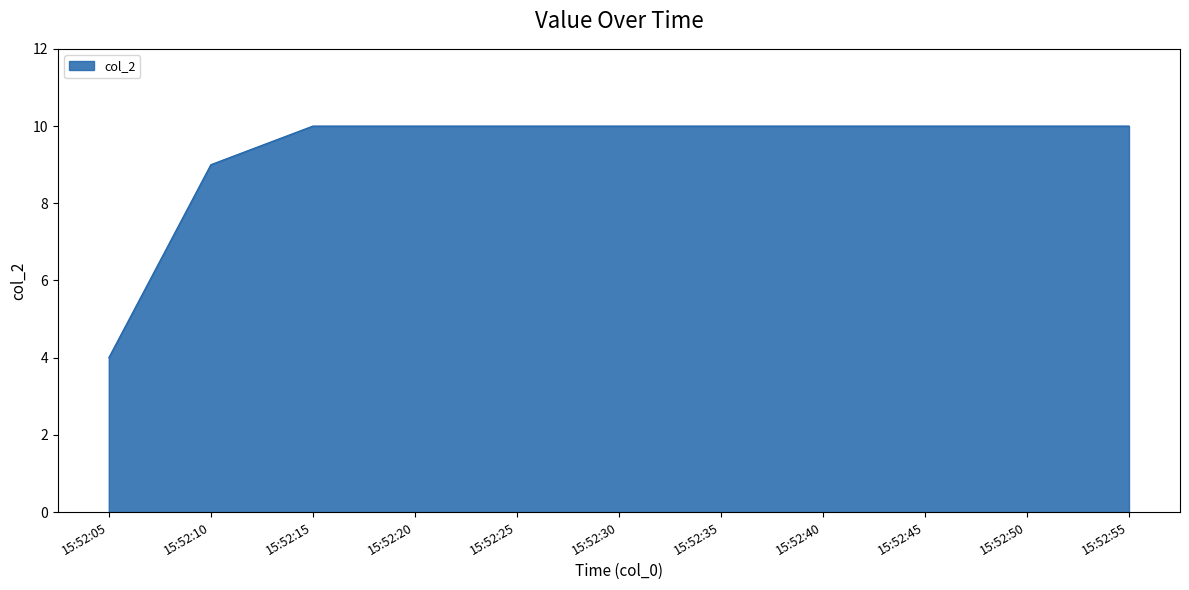

Which category has the lowest value across all series?

15:52:05